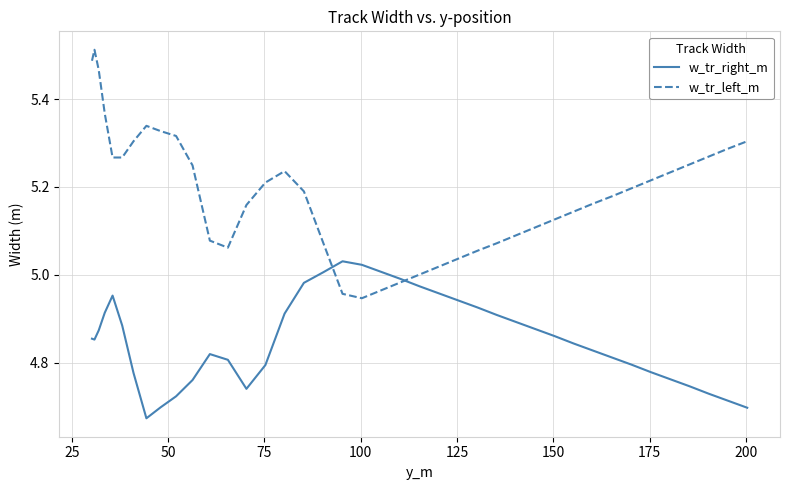

Which series has the largest total across all categories?

w_tr_left_m